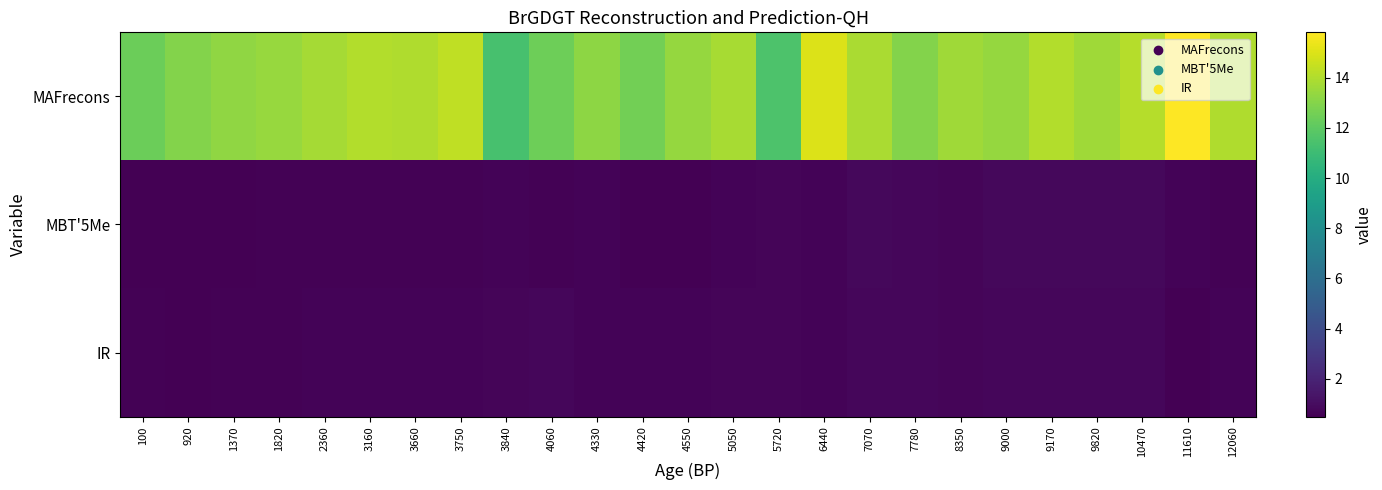

Count the number of data series in this chart.

3